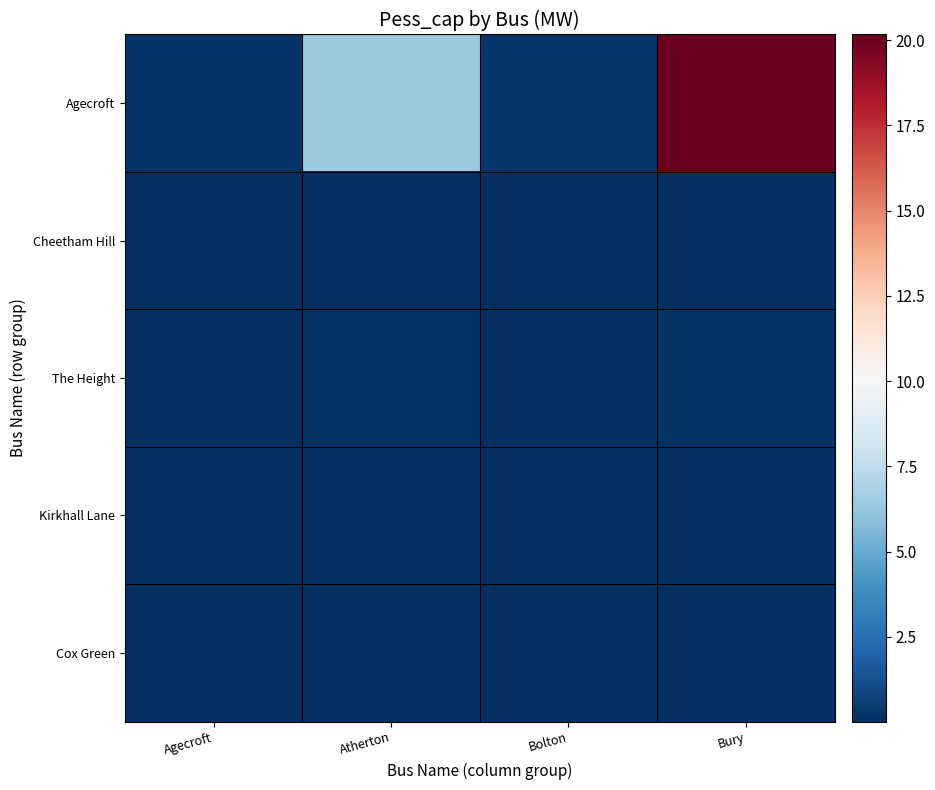

Which series has the widest spread of values?

Agecroft